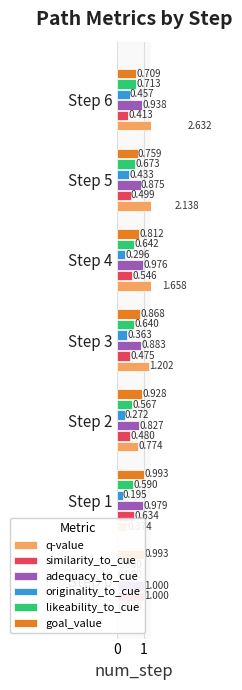

What is the difference between the highest and lowest values at Step 1?

0.8